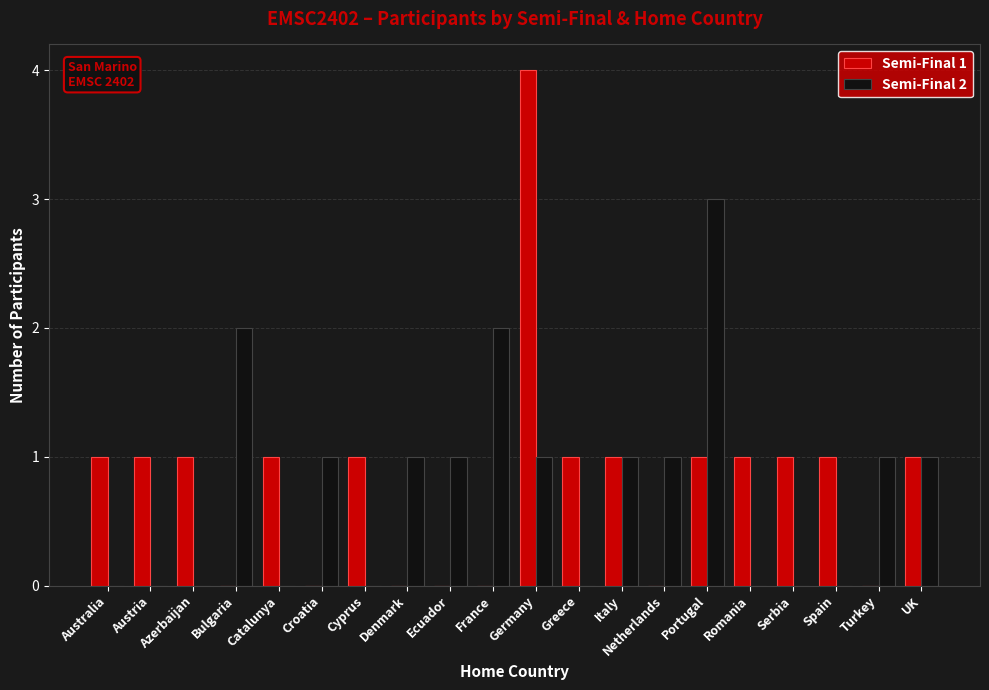

Which series changed the most between Australia and Germany?

Semi-Final 1